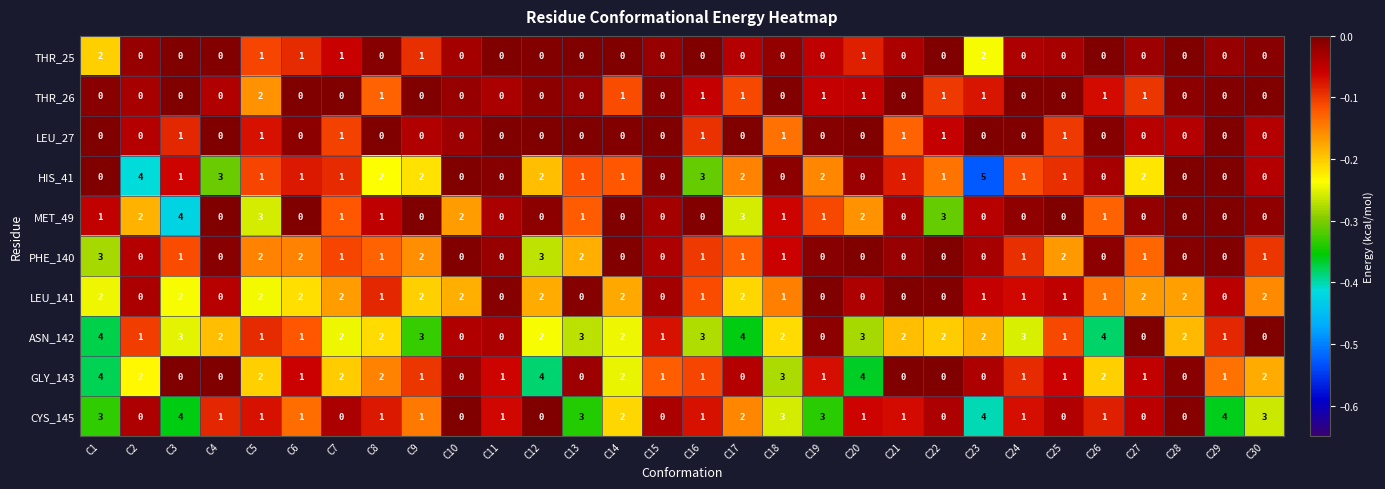

The LEU_27 series shows 0 at C20. True or false?

True